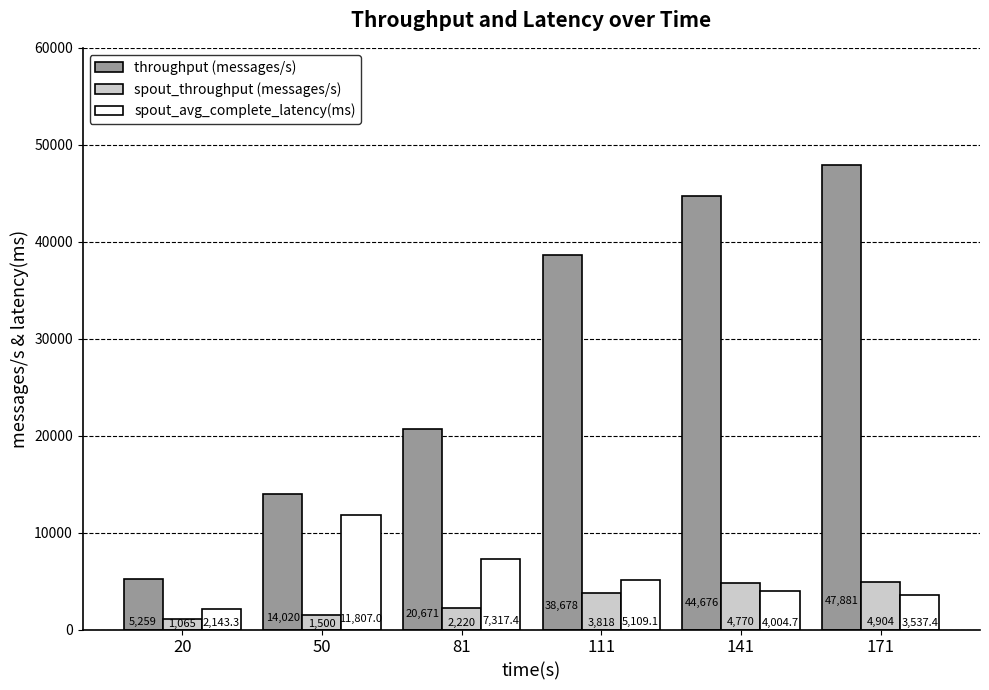

How many bars are there in total?

18